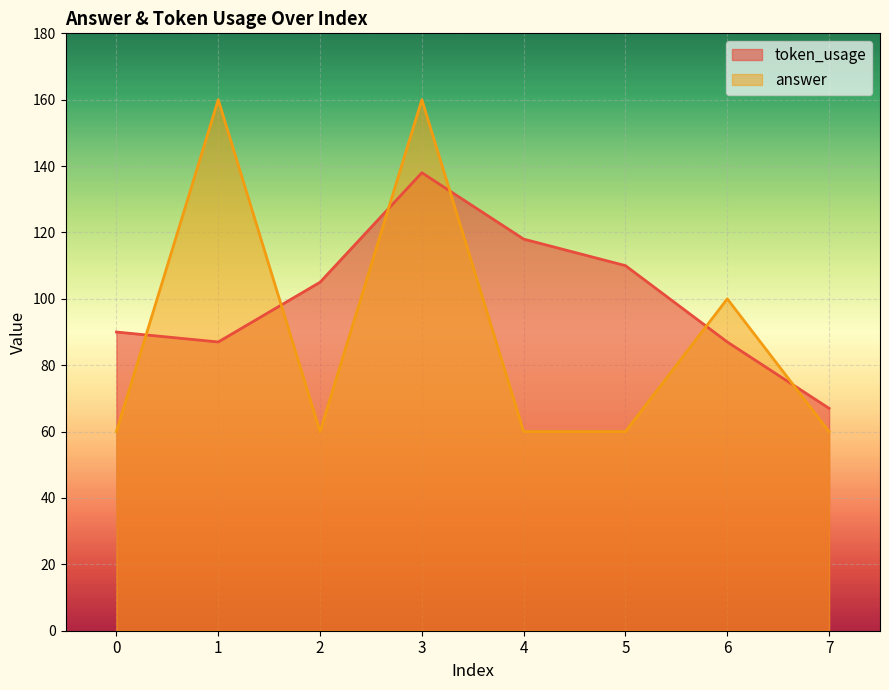

What is the average value of the answer series?

90